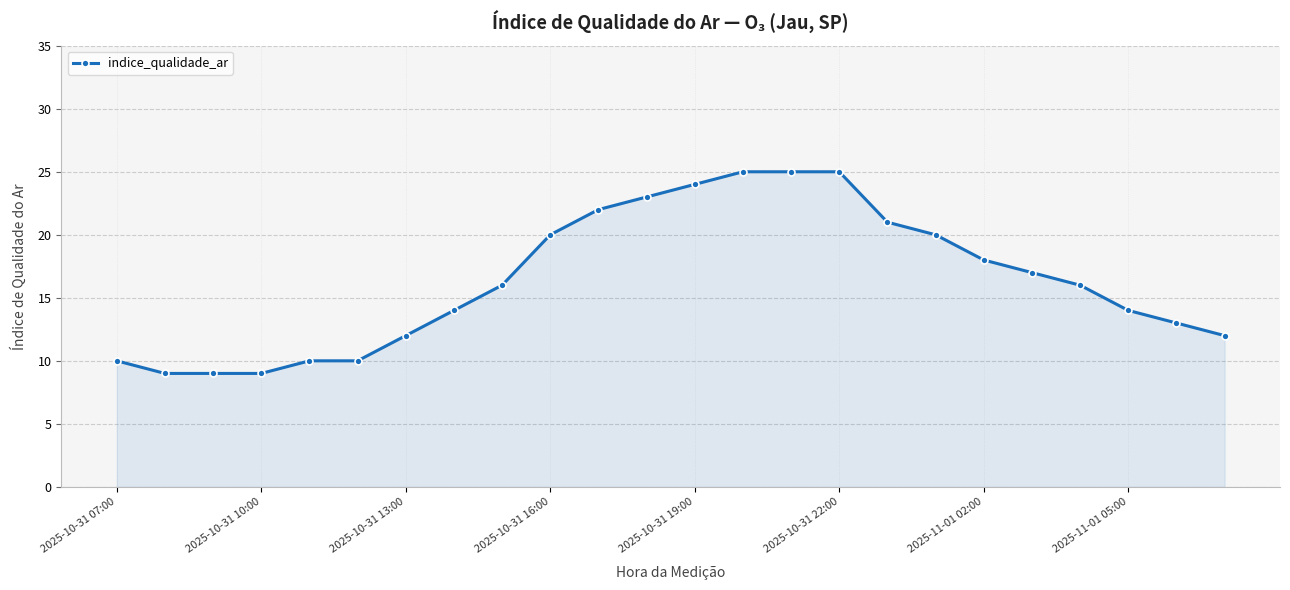

What is the difference between the maximum and minimum values?

16